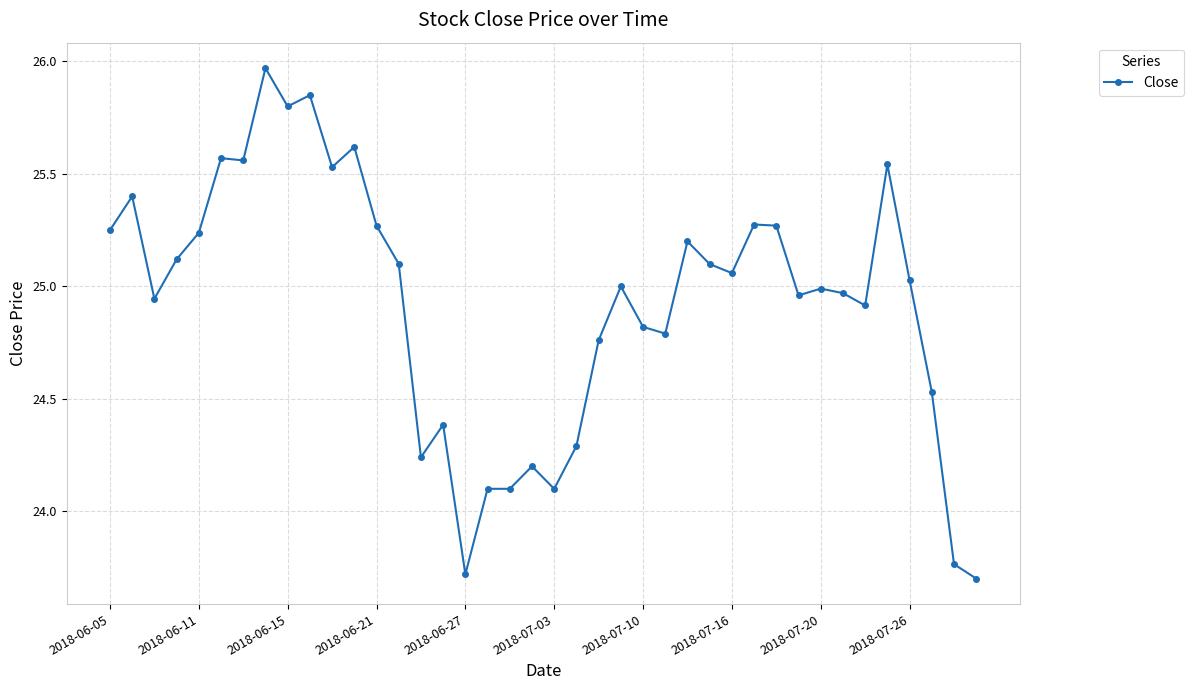

How many distinct data groups are displayed?

1